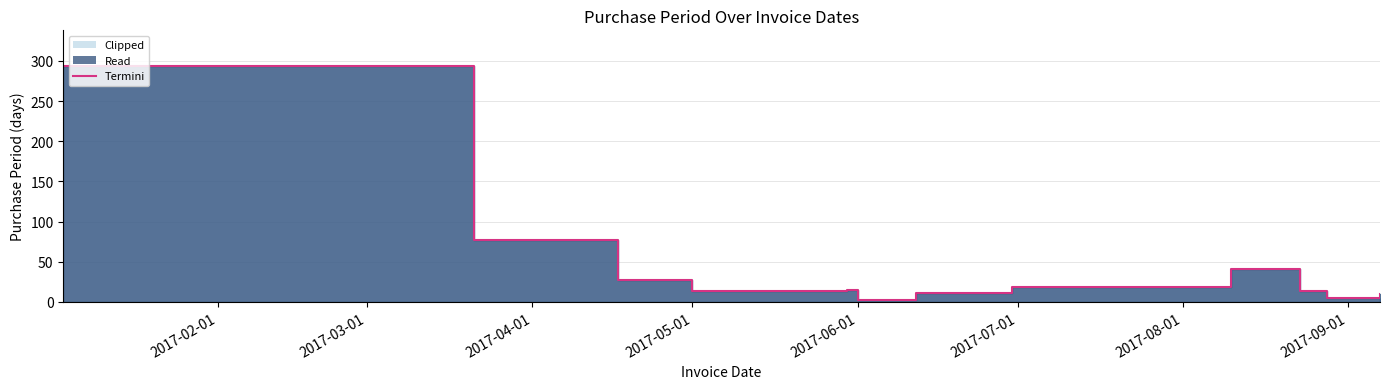

Reading left to right, what are all the values shown in this chart?

294	77	27	14	14	15	2	11	18	41	13	5	10